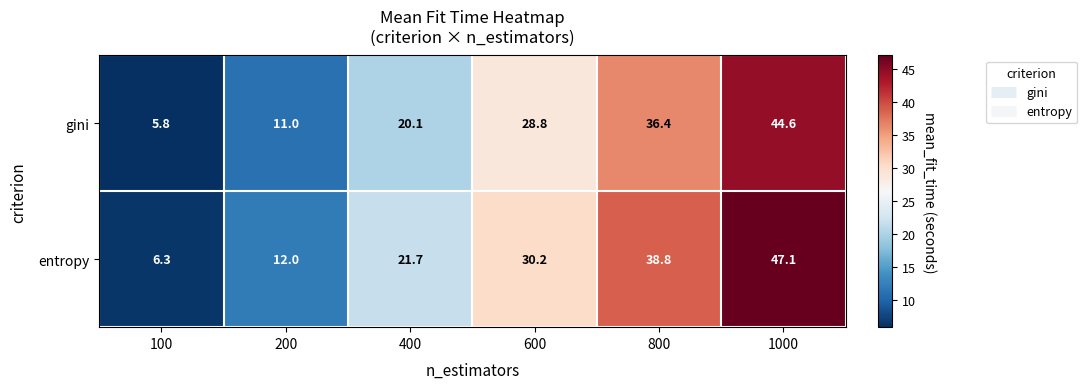

Rank the series by their maximum value, from highest to lowest.

entropy, gini